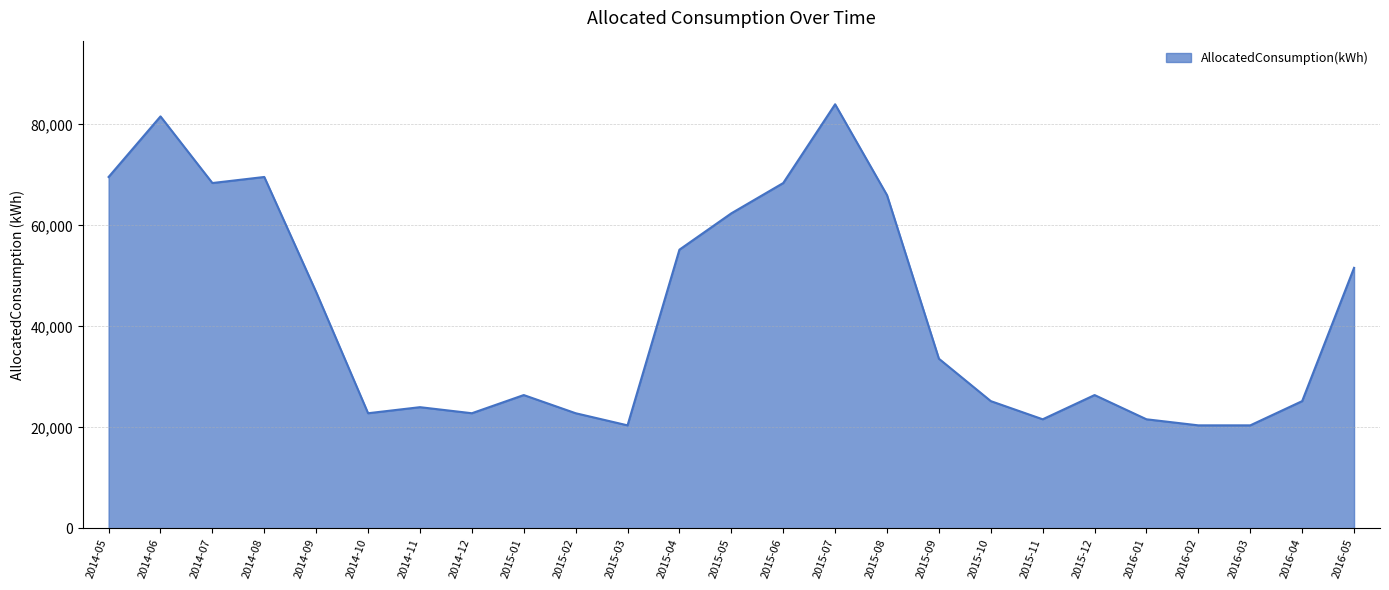

What is the maximum value shown in the chart?

84000